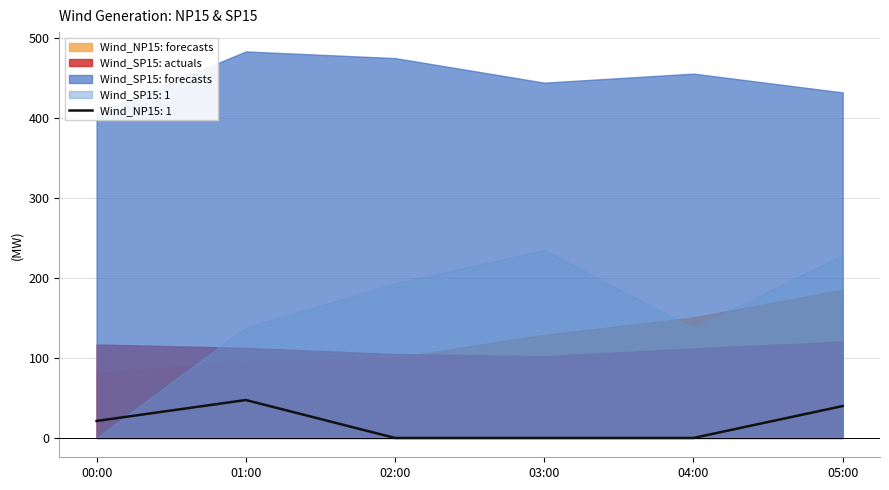

What is the highest value of the Wind_SP15: actuals series?

120.4